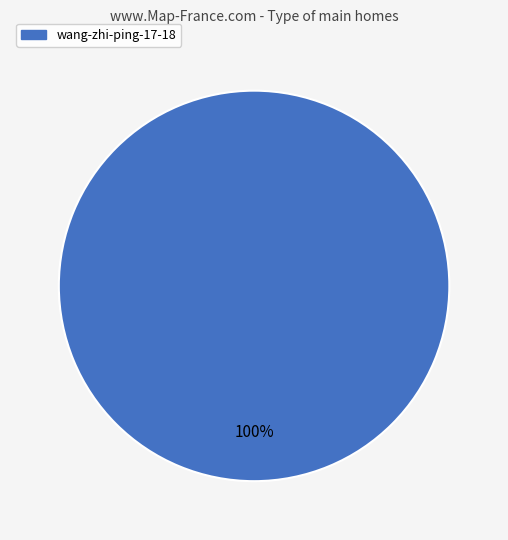

Does wang-zhi-ping-17-18 represent more than half of the total?

Yes